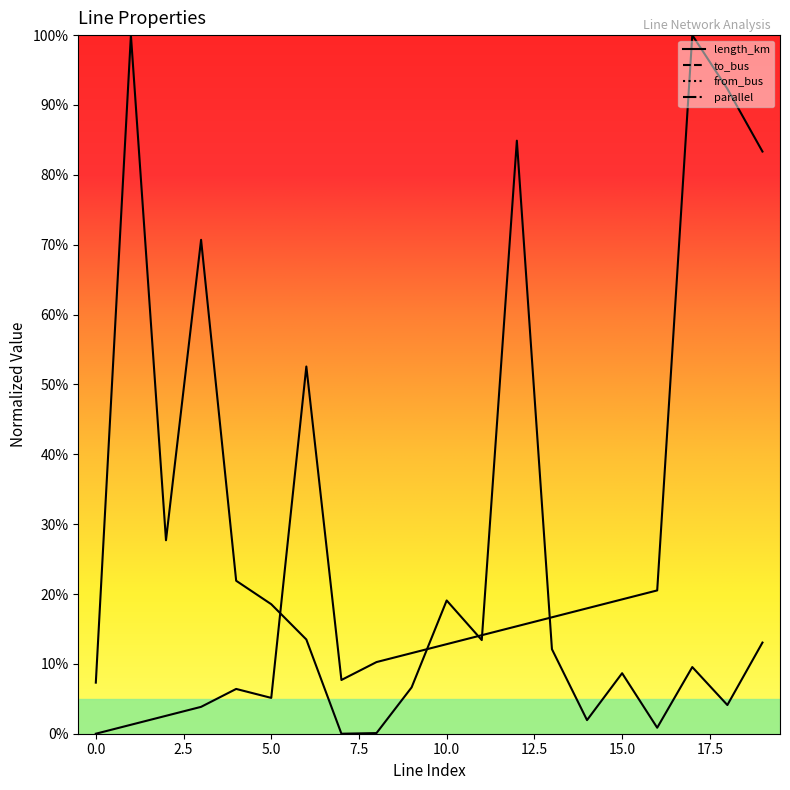

At which category does the chart reach its minimum across all series?

7